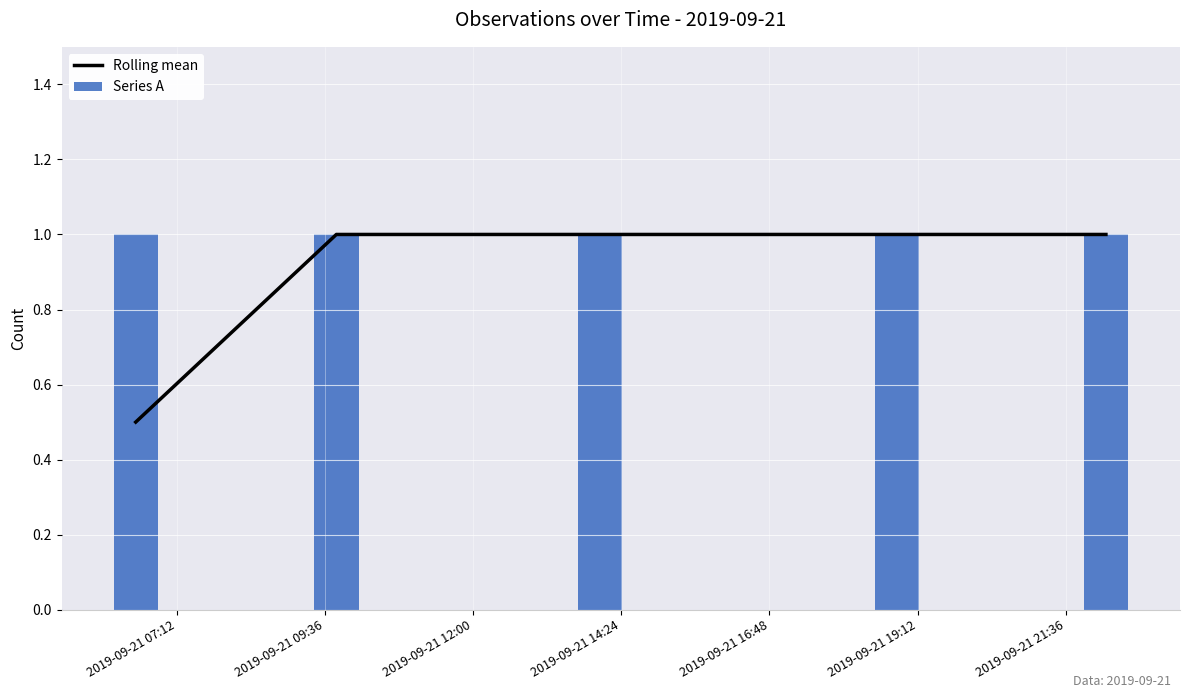

The Series A series shows 1.4 at 2019-09-21 07:12. True or false?

False